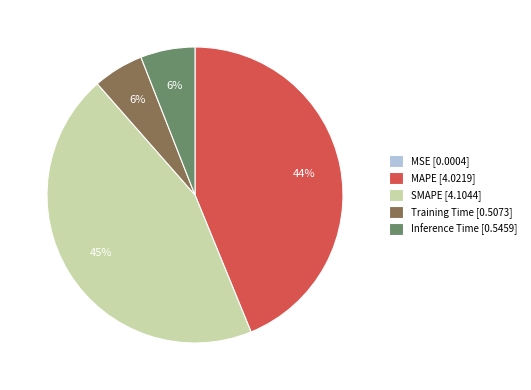

To the nearest percent, what portion does Training Time [0.5073] represent?

6%